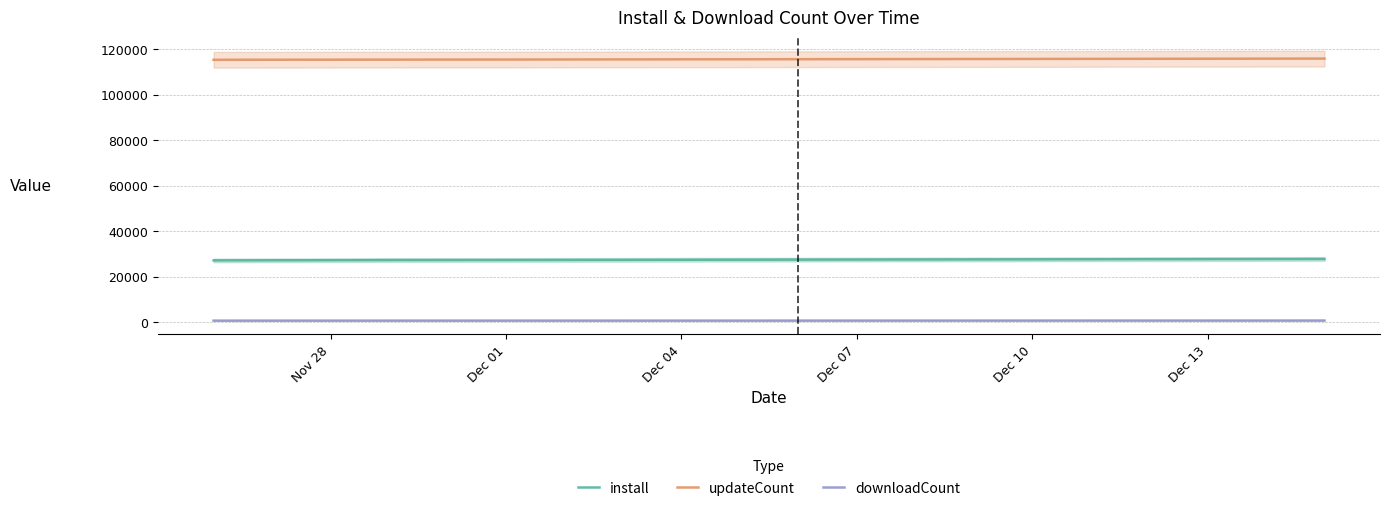

Is it true that install equals 9806 at Dec 04?

False